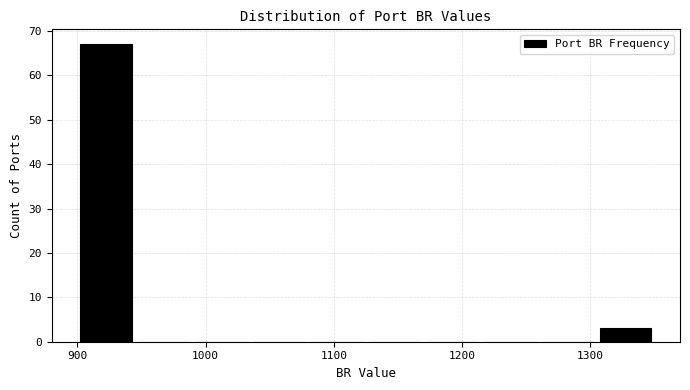

Reading left to right, list every bar in this chart as the range it spans on the x-axis followed by its height. Neither the bar edges nor the heights are printed on the chart, so give them approximately, as read against the axes.

900 to 945: 67
945 to 990: 0
990 to 1035: 0
1035 to 1080: 0
1080 to 1125: 0
1125 to 1170: 0
1170 to 1215: 0
1215 to 1260: 0
1260 to 1305: 0
1305 to 1350: 3